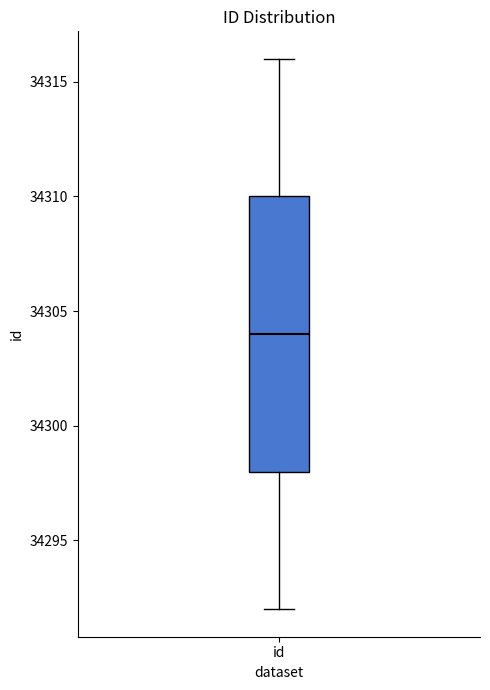

Where is the upper edge of the box for id on the y-axis? The values are not printed on the chart, so give them approximately, as read against the axis.

34310